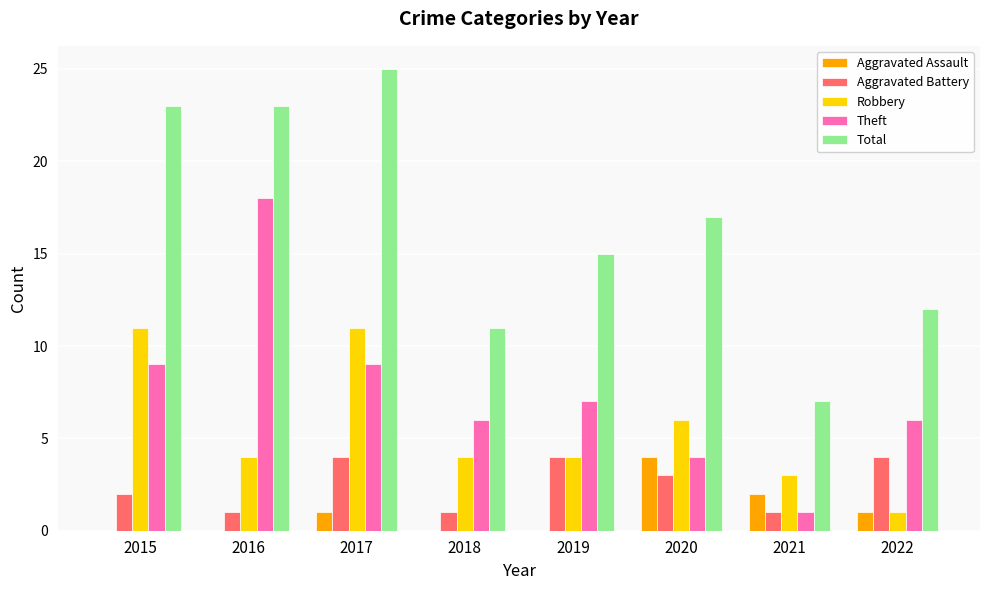

What is the sum of all Theft values?

60